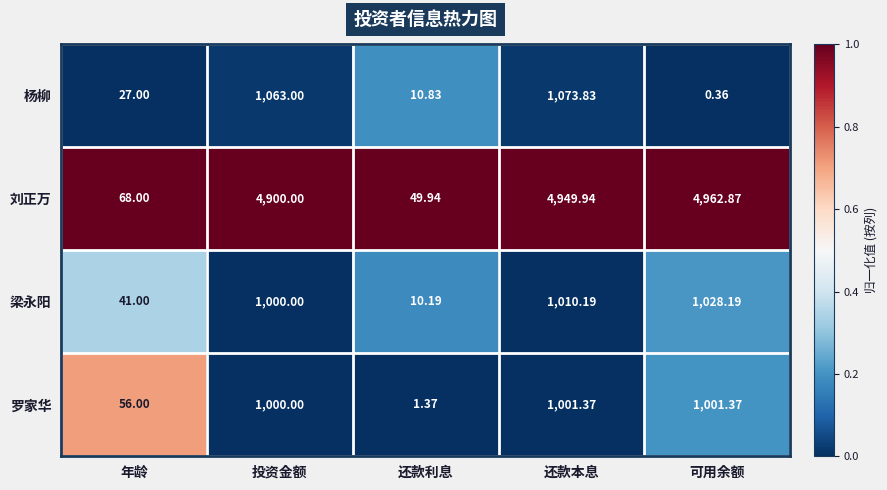

Is the value of 罗家华 at 投资金额 greater than the value of 刘正万 at 还款本息?

No